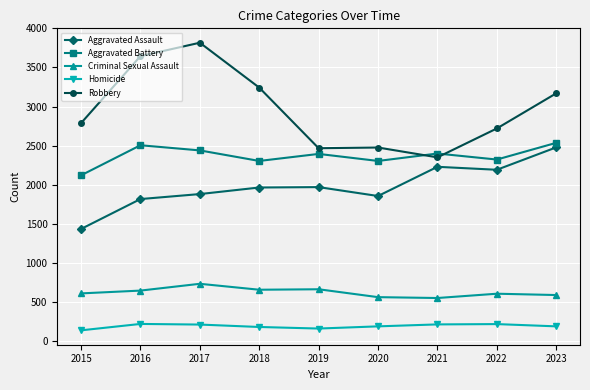

Is this an area chart (filled region under the line)?

No